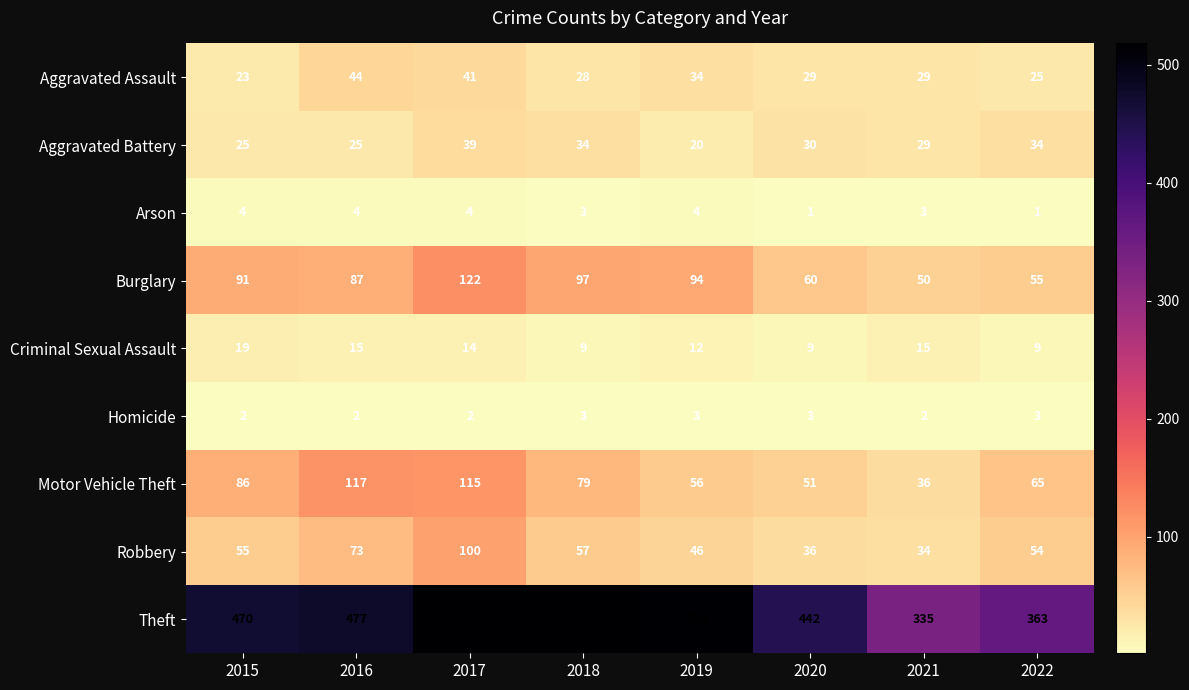

Between 2019 and 2020, which series saw the biggest shift?

Theft